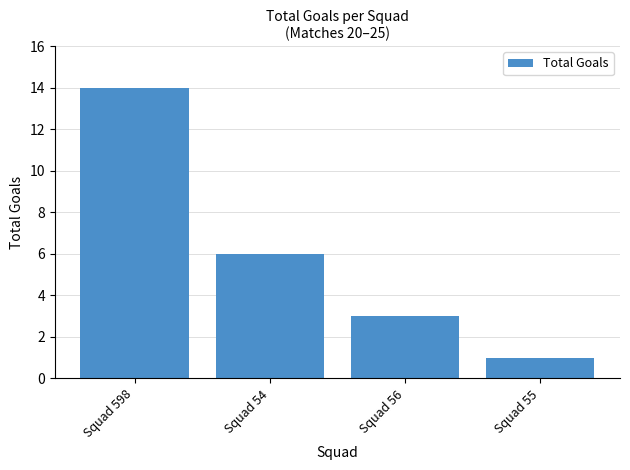

What is the approximate value at Squad 598, to the nearest 10?

10